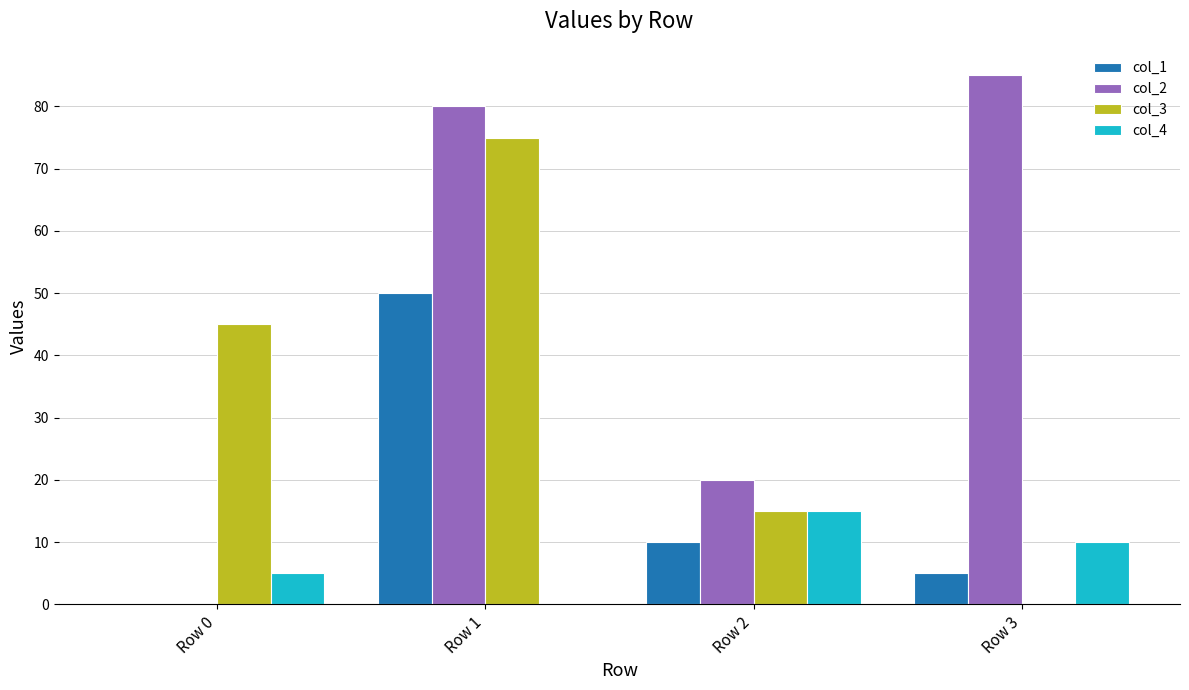

Is it true that col_4 equals 5 at Row 0?

True